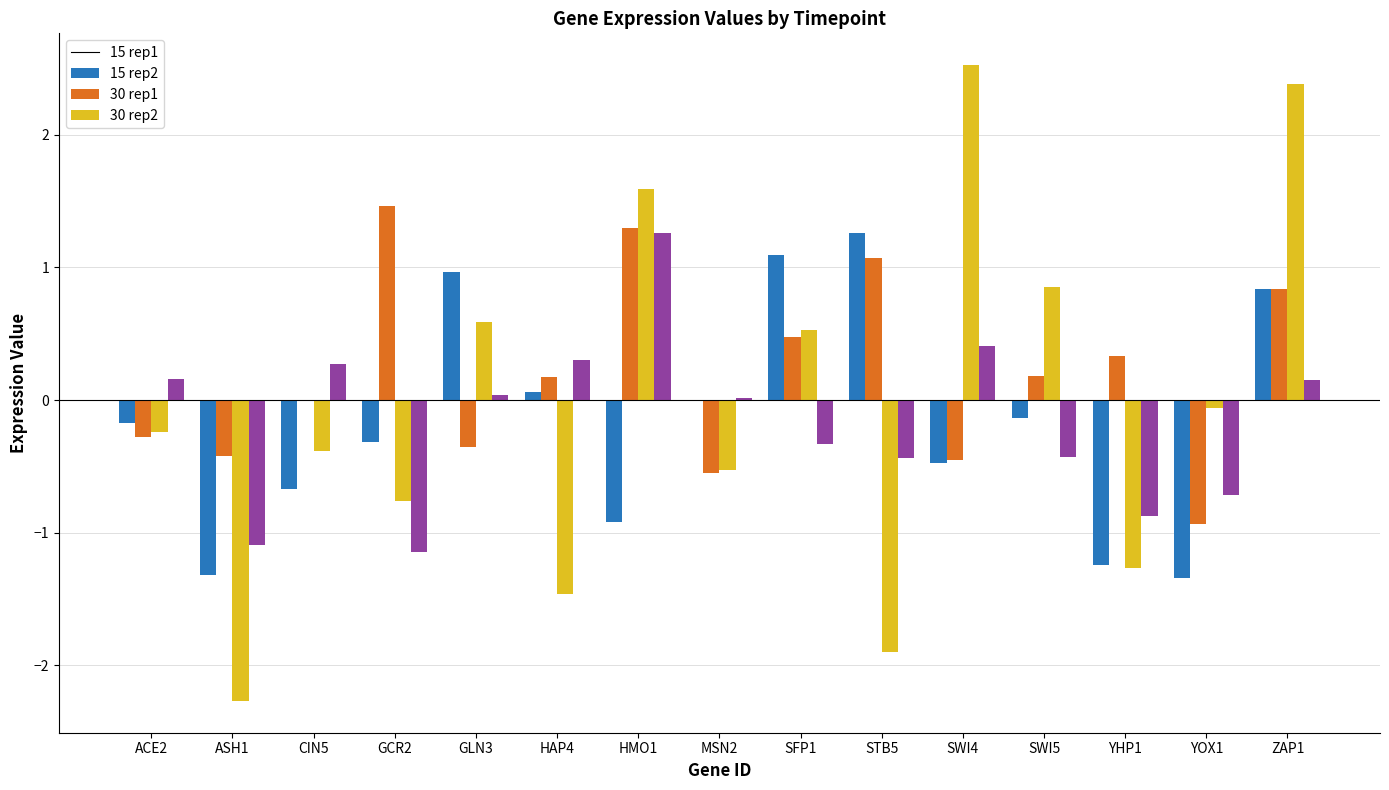

What is the total value across all series at HMO1?

3.2